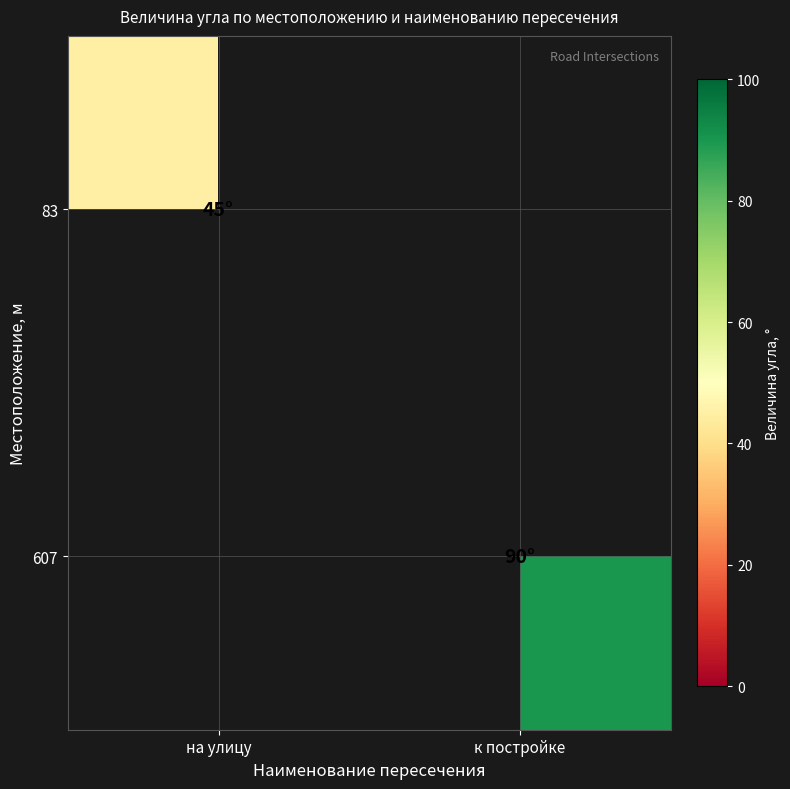

At к постройке, list the series in order from largest to smallest.

607, 83